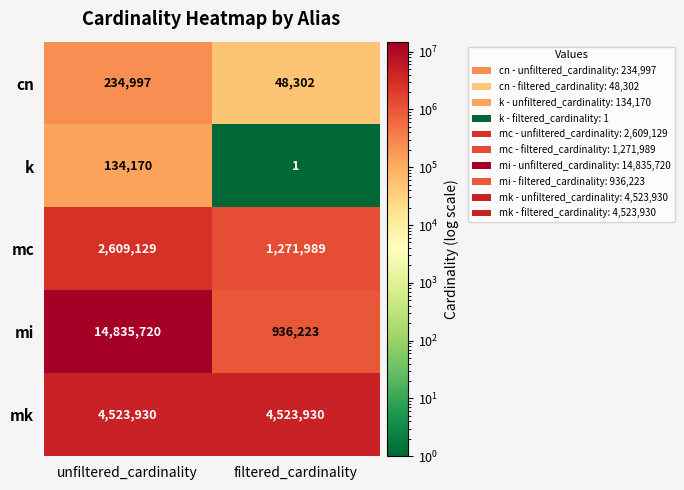

The mi series shows 14835720 at unfiltered_cardinality. True or false?

True